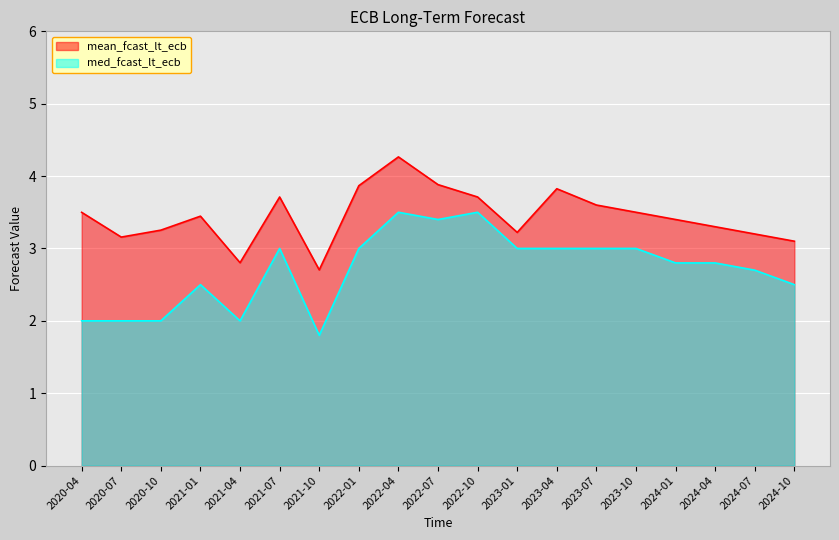

At which category is the sum across all series the highest?

2022-04